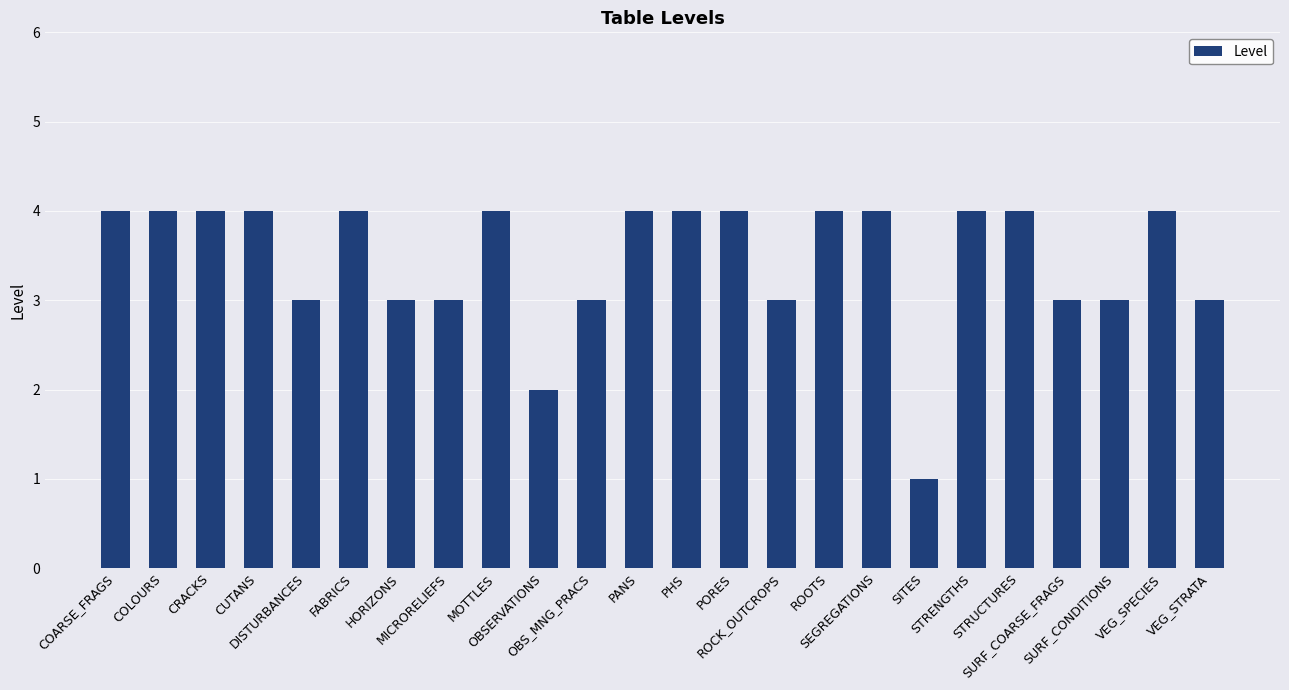

What is the maximum value shown in the chart?

4